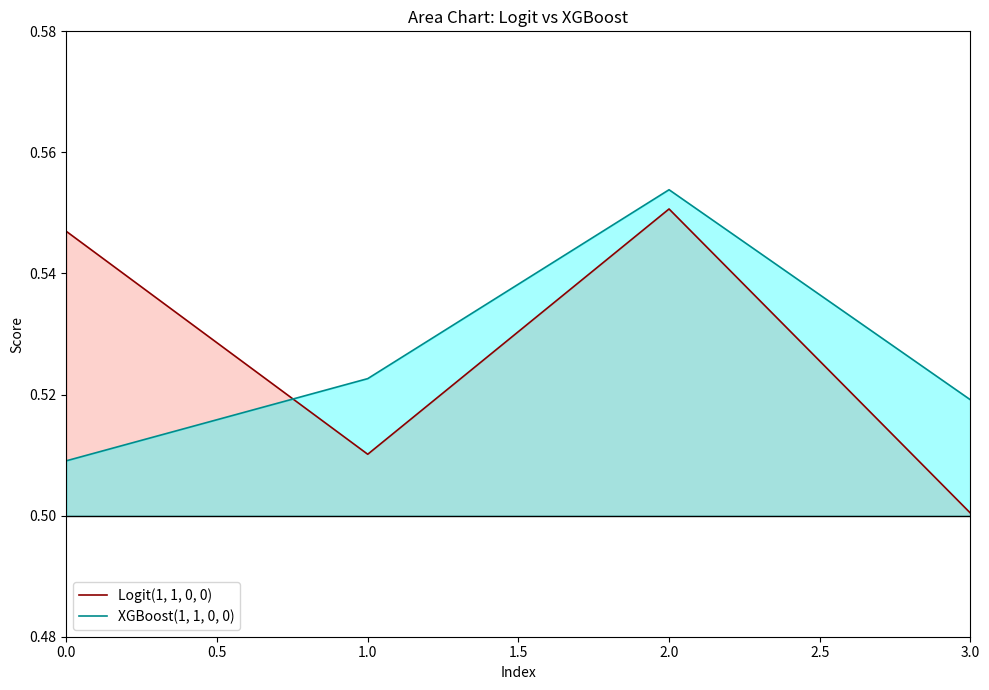

The Logit(1, 1, 0, 0) series shows 0.2 at 3.0. True or false?

False